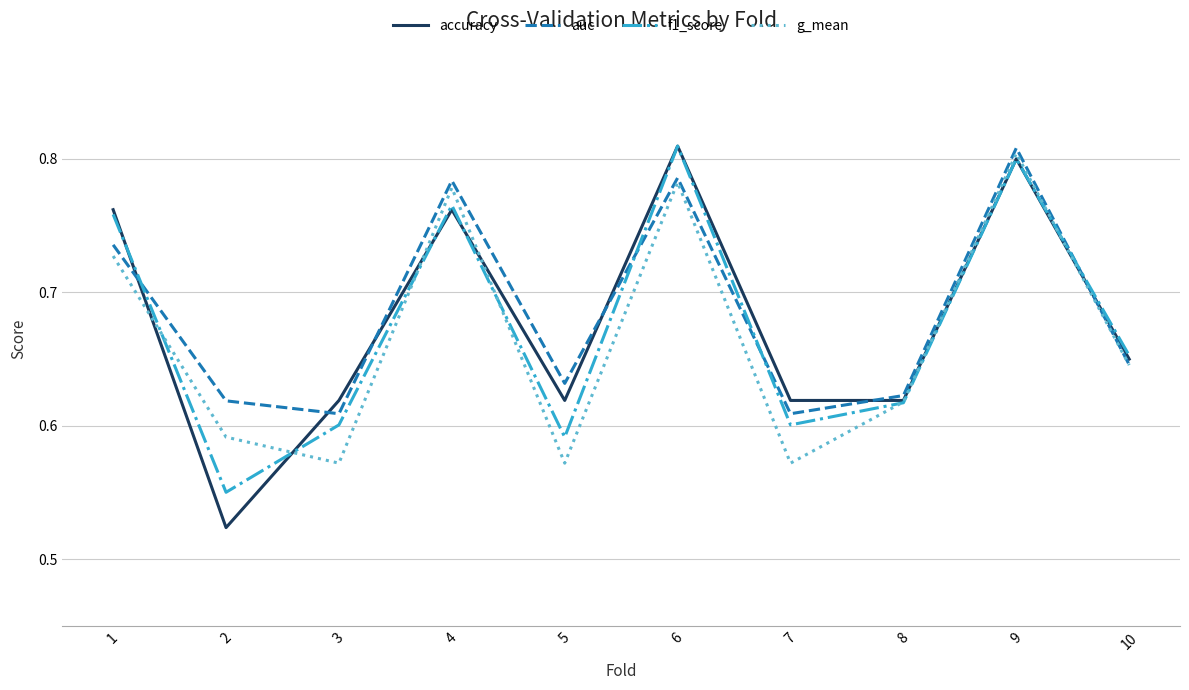

Between which two adjacent categories do auc and f1_score first intersect?

1 and 2